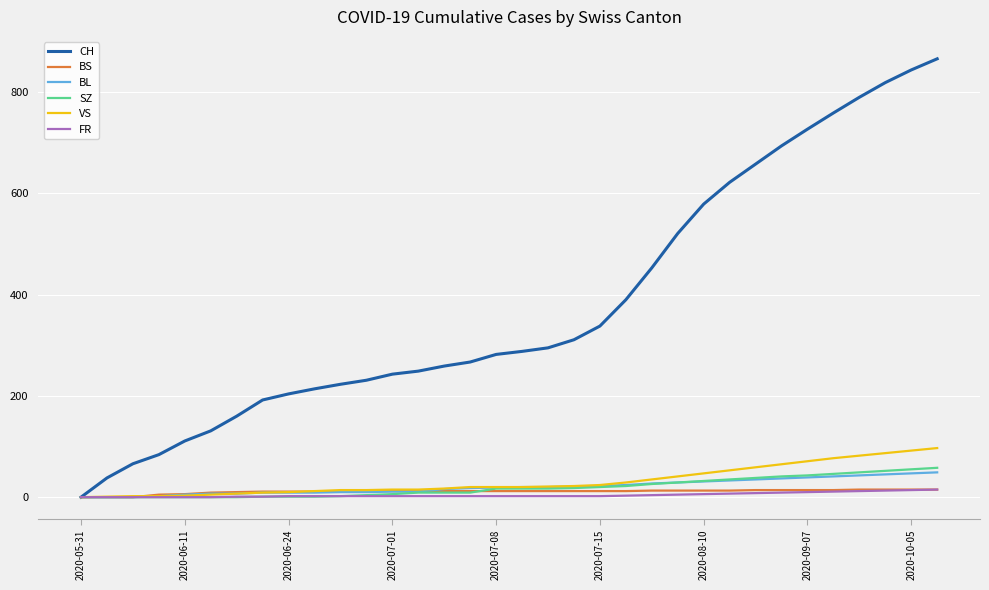

Which series has the widest spread of values?

CH